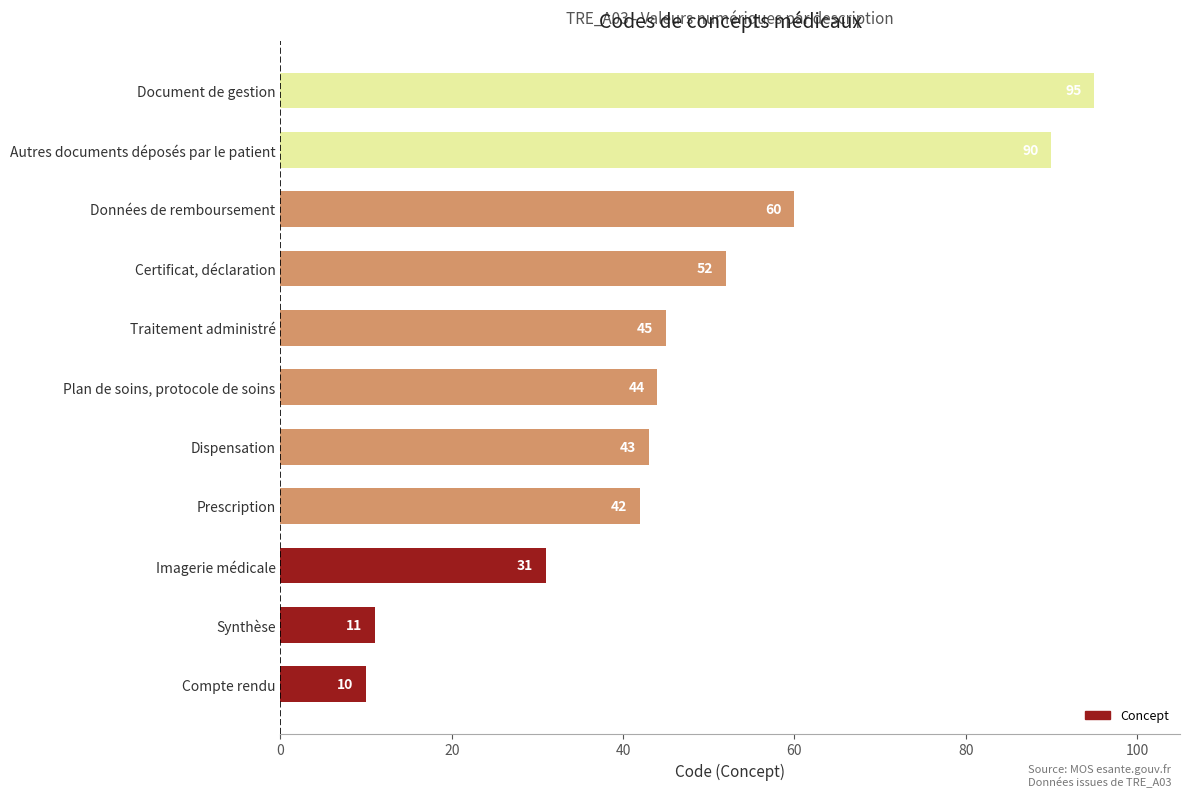

What is the average value?

48